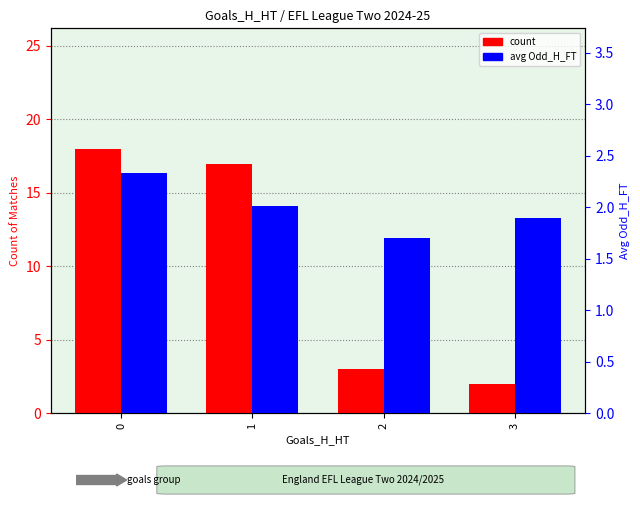

At which category does the chart reach its minimum across all series?

2